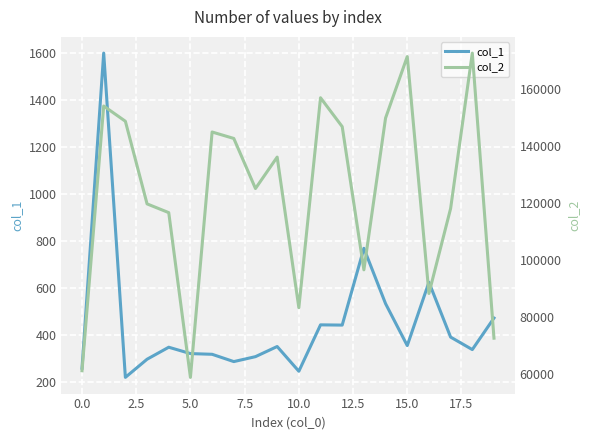

Rank the series by their maximum value, from lowest to highest.

col_1, col_2